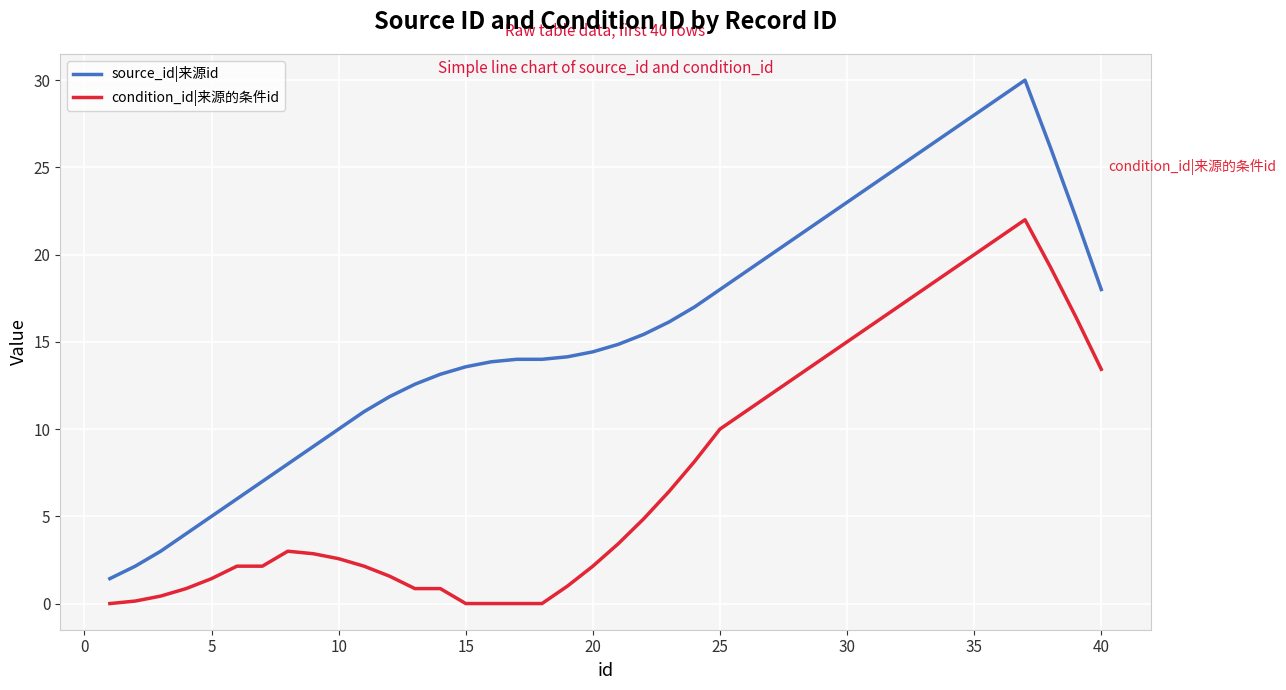

What is the maximum value shown in the chart?

30.0